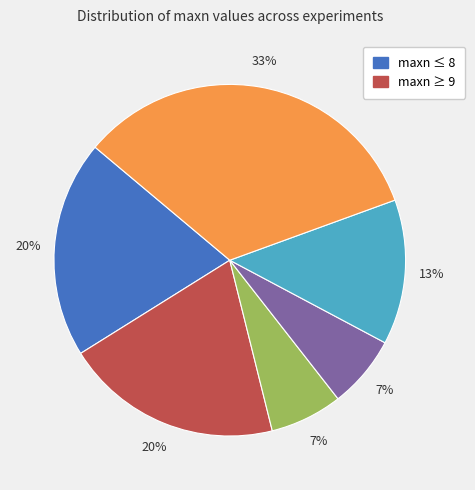

Is there any slice that represents more than half of the pie?

No